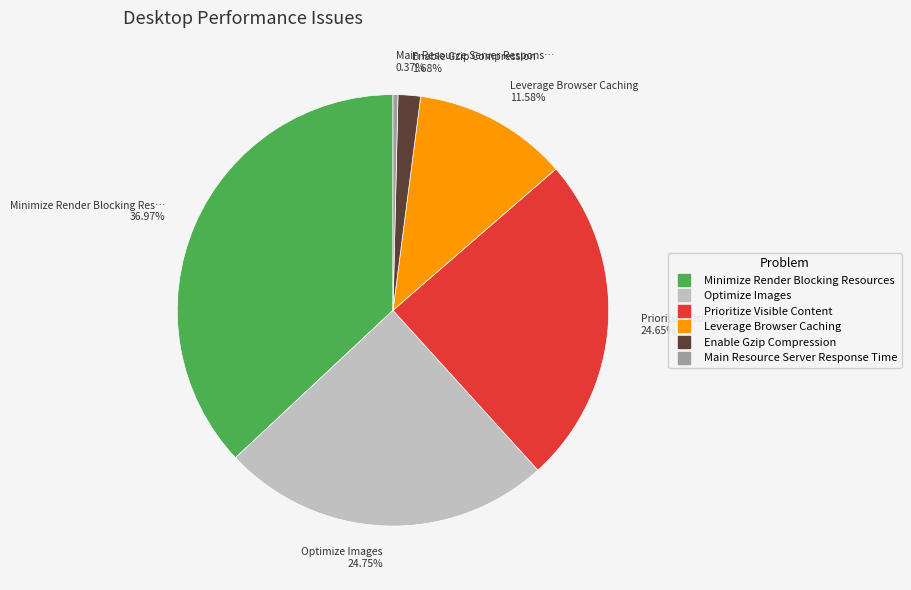

To the nearest percent, what is the difference between the largest and smallest slice percentages?

37%